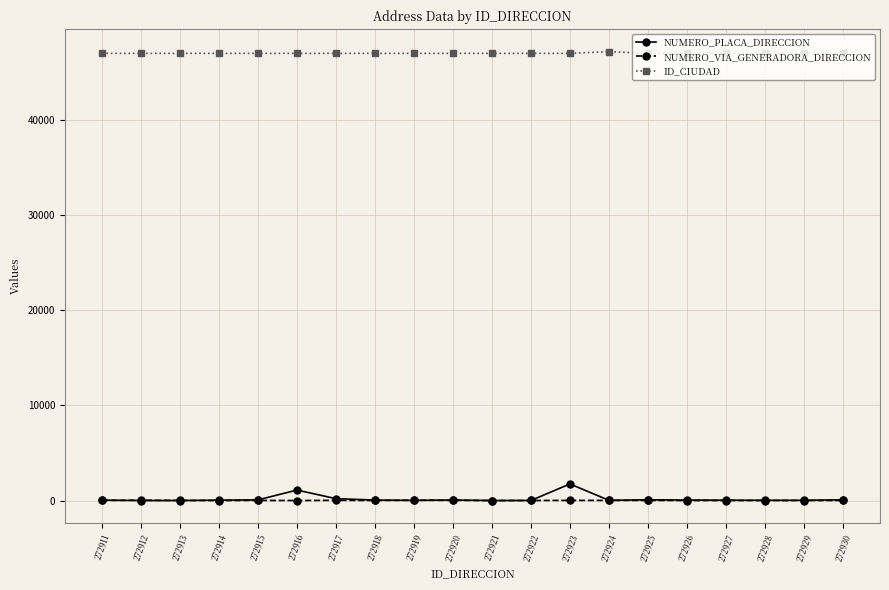

Which series has the largest range (max minus min)?

NUMERO_PLACA_DIRECCION